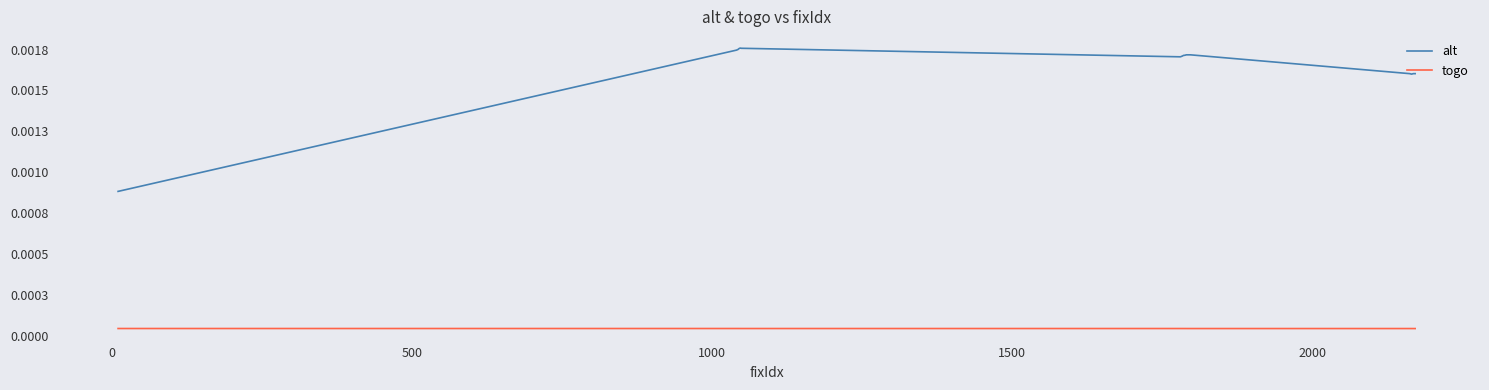

Rank the series by their average value, from highest to lowest.

alt, togo